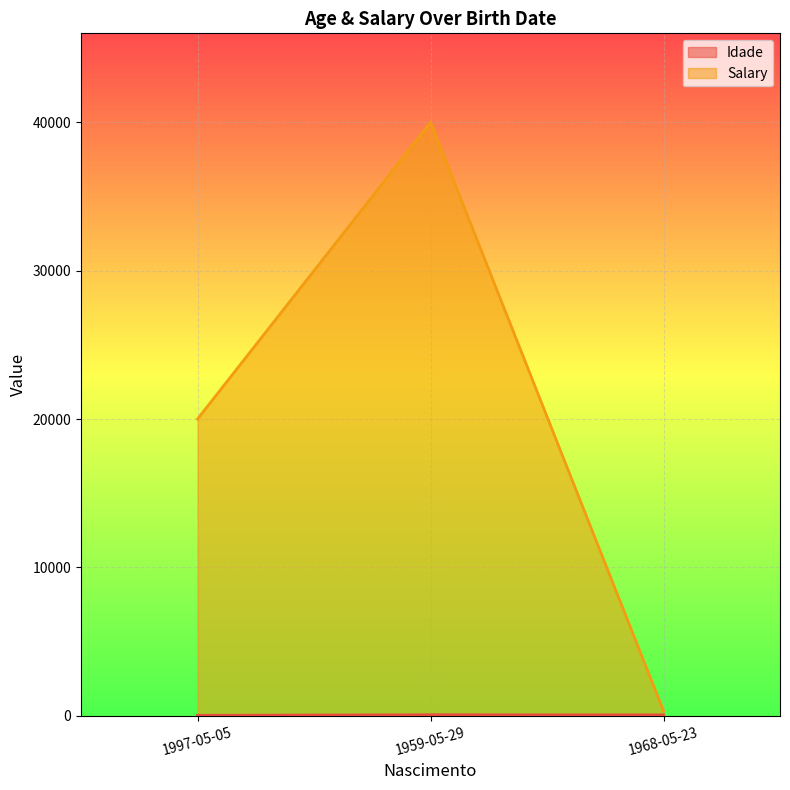

Reading left to right, what are all the values shown in this chart?

Idade: 24.0	62.0	53.0
Salary: 20000.2	40000.3	321.2